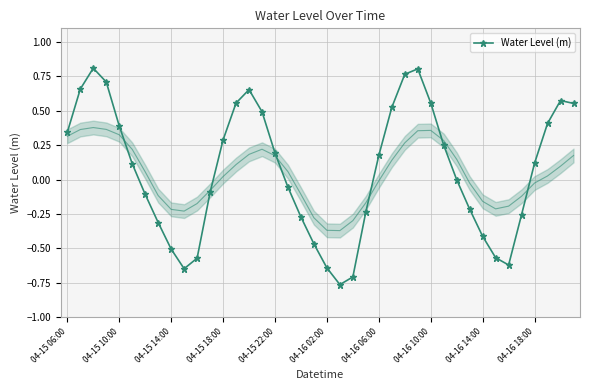

What position from the left is 37?

38